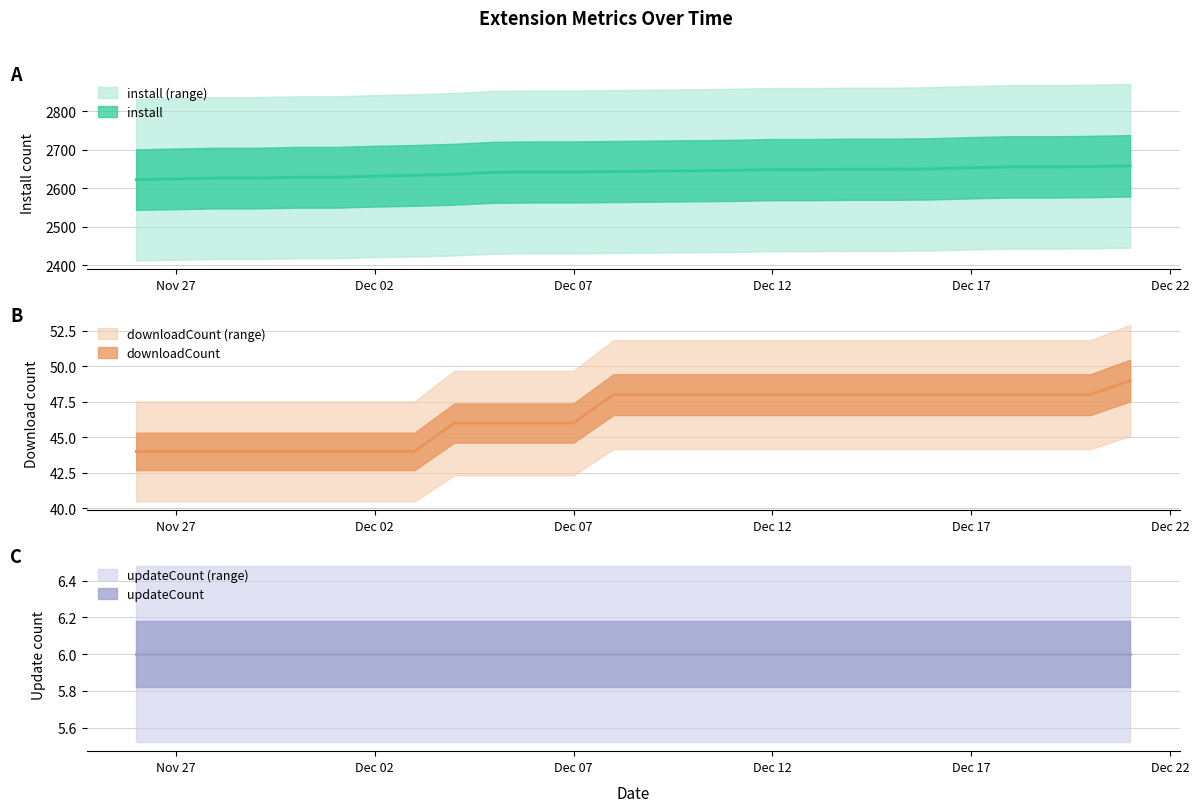

True or false: downloadCount and install cross at least once.

False